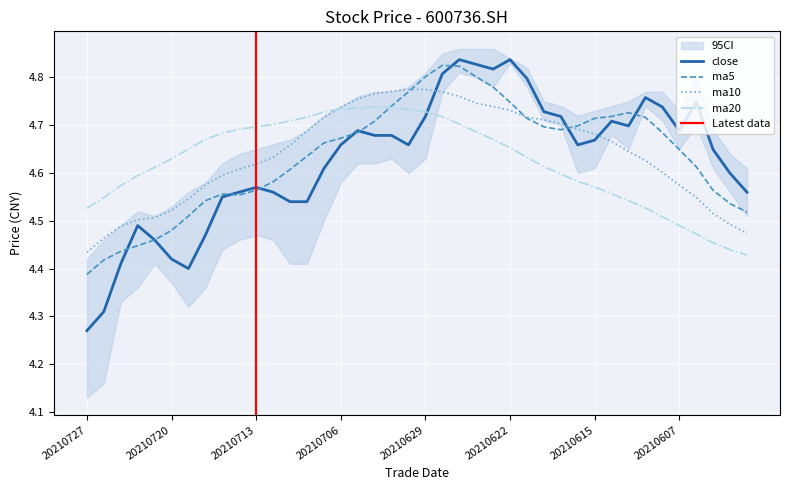

What is the lowest value of the ma20 series?

4.4